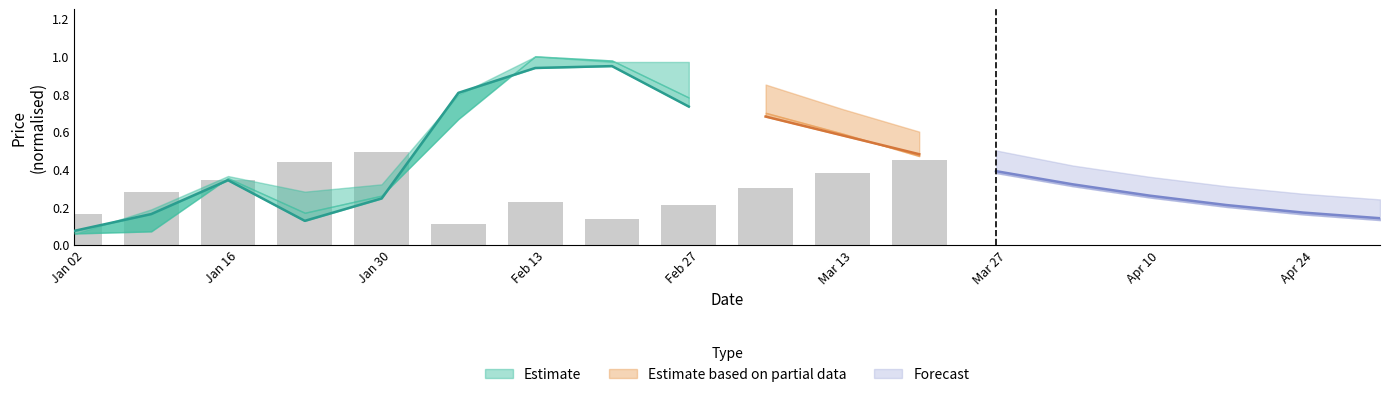

Is it true that Close equals 0.2 at 13?

False